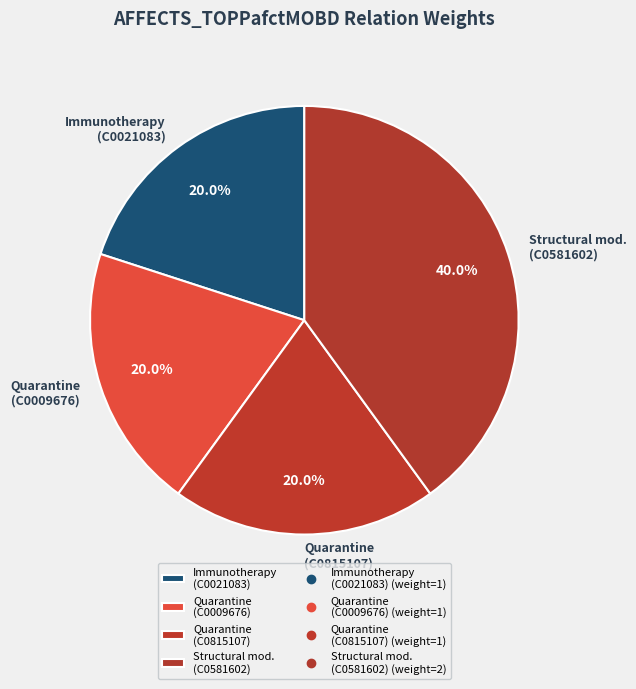

Approximately how many times larger is the value at Immunotherapy (C0021083) compared to Structural mod. (C0581602)?

0.5